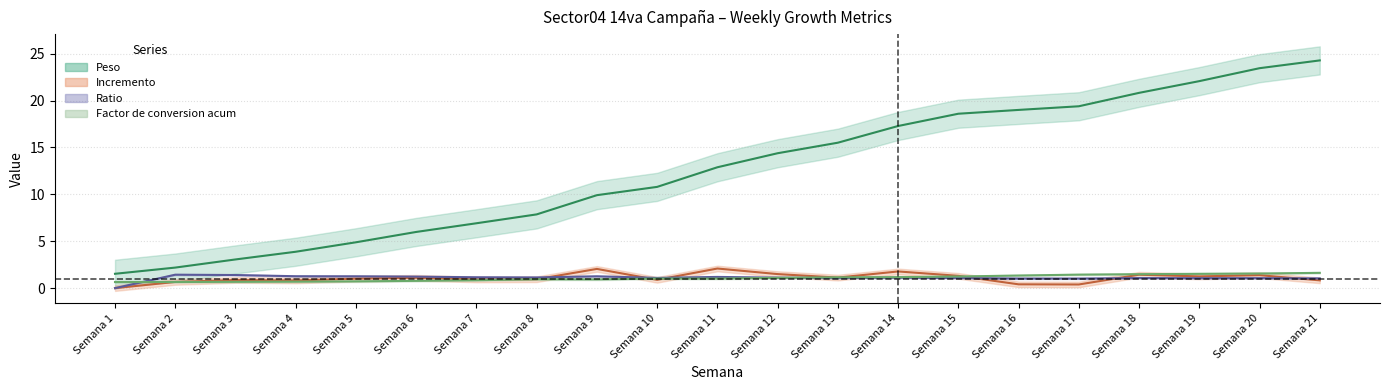

Rank the series by their maximum value, from highest to lowest.

Peso, Incremento, Factor de conversion acum, Ratio